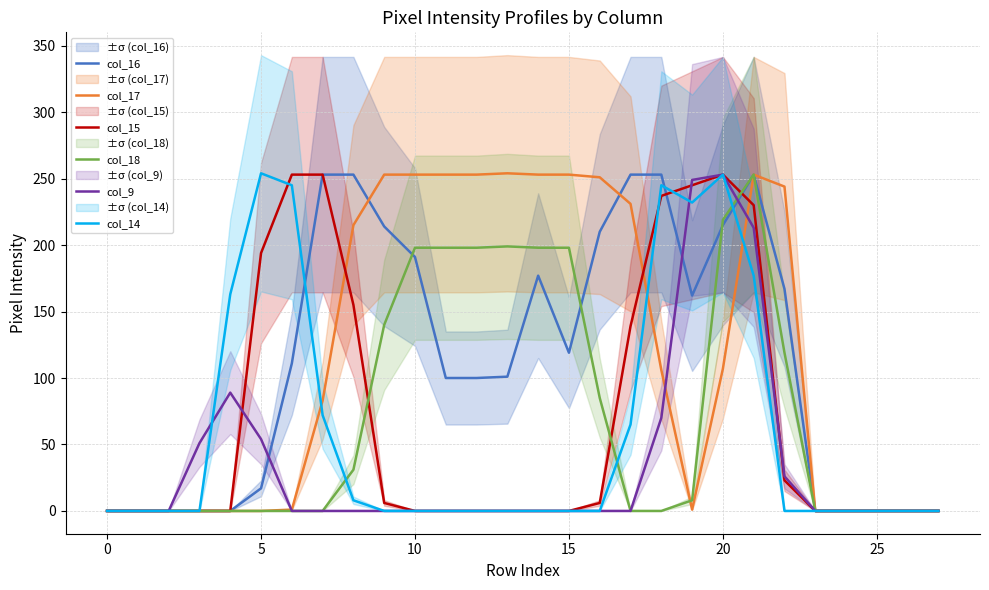

Between 0 and 16, which series saw the biggest shift?

col_17